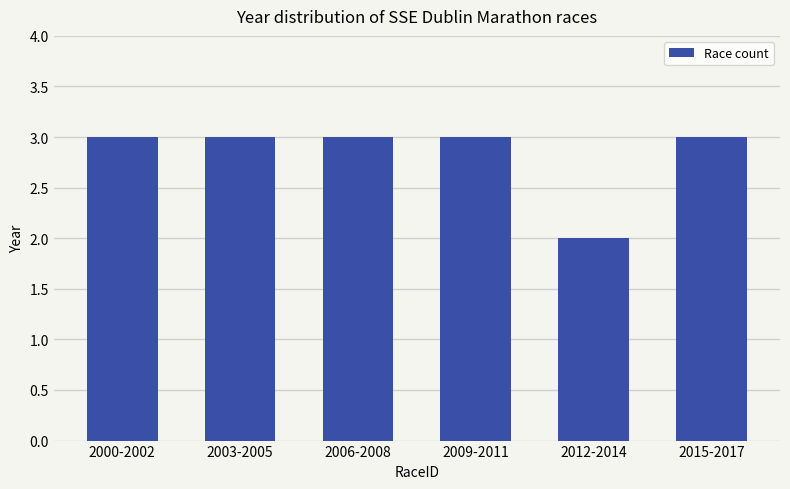

What is the difference between the second highest and minimum values?

1